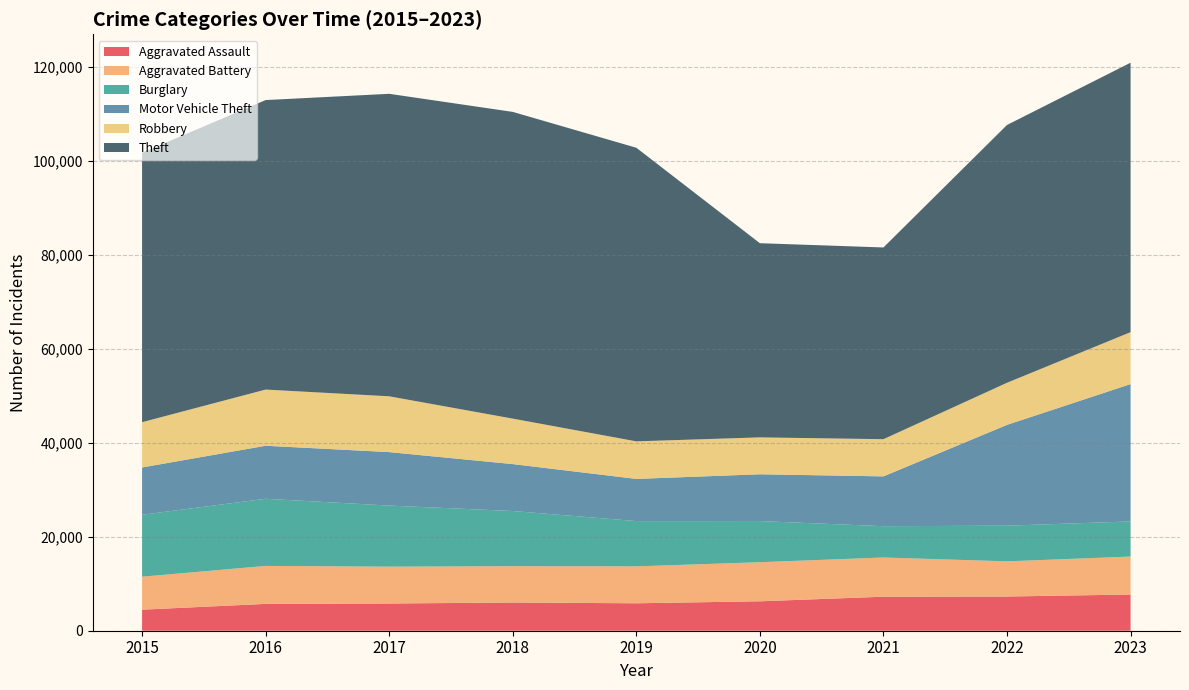

Reading left to right, list all the values displayed in this chart.

Aggravated Assault: 4480	5712	5793	6001	5841	6264	7242	7280	7707
Aggravated Battery: 7019	8086	7845	7735	7858	8319	8347	7488	8080
Burglary: 13184	14289	13001	11747	9638	8758	6662	7592	7477
Motor Vehicle Theft: 10068	11285	11380	9984	8977	9959	10602	21457	29234
Robbery: 9638	11960	11880	9681	7995	7855	7919	8962	11057
Theft: 57350	61623	64386	65288	62494	41332	40809	54874	57352